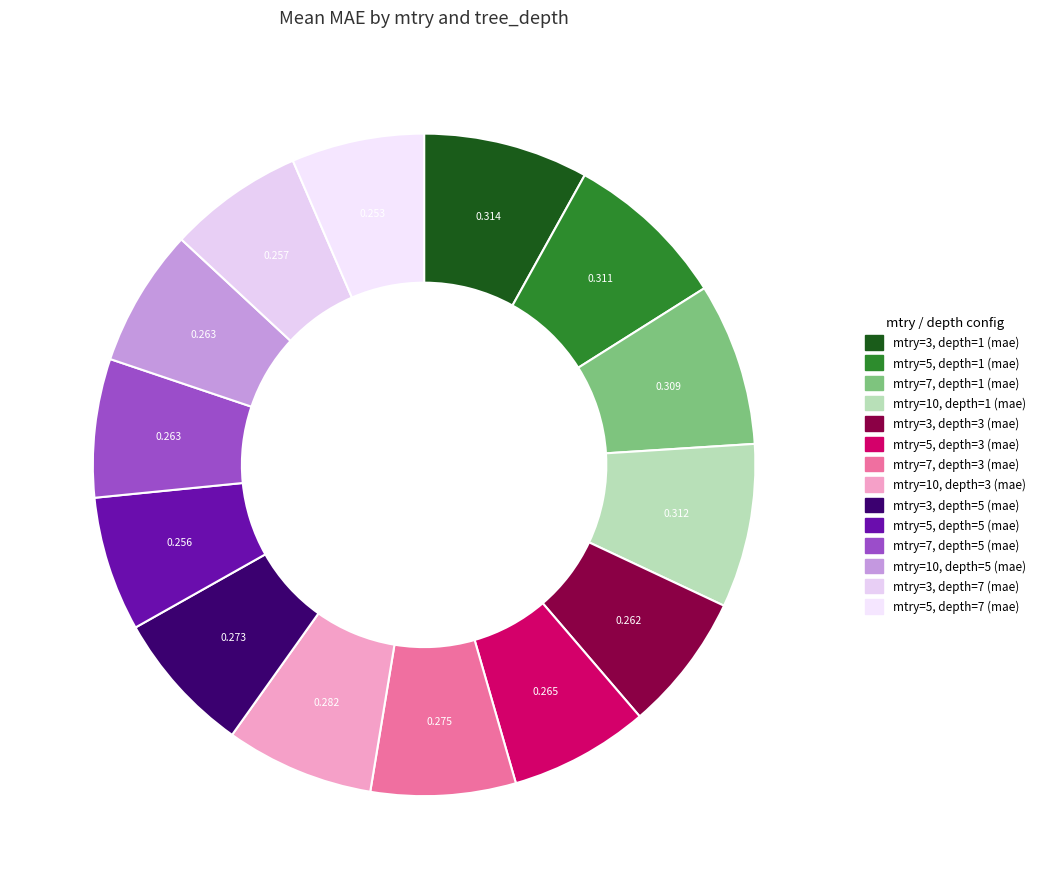

How many slices are in this pie chart?

14